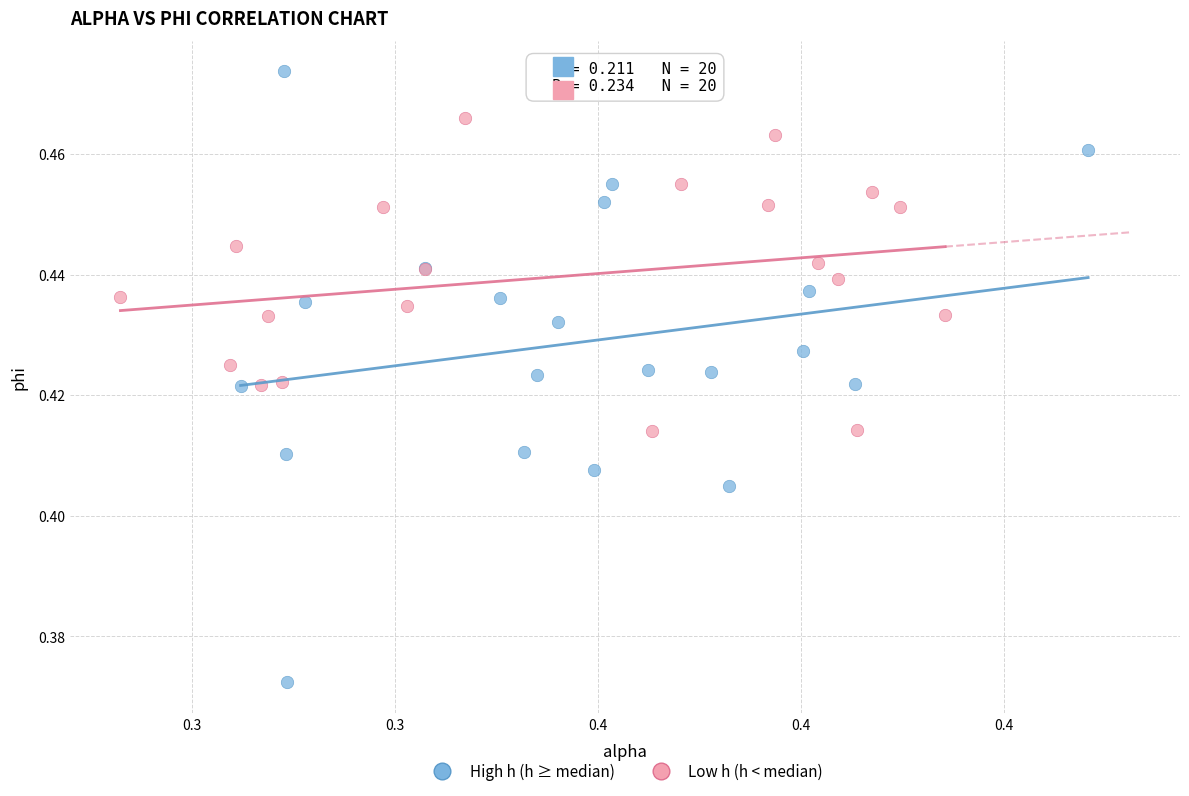

What are all the series names shown in the legend?

High h (h ≥ median), Low h (h < median)